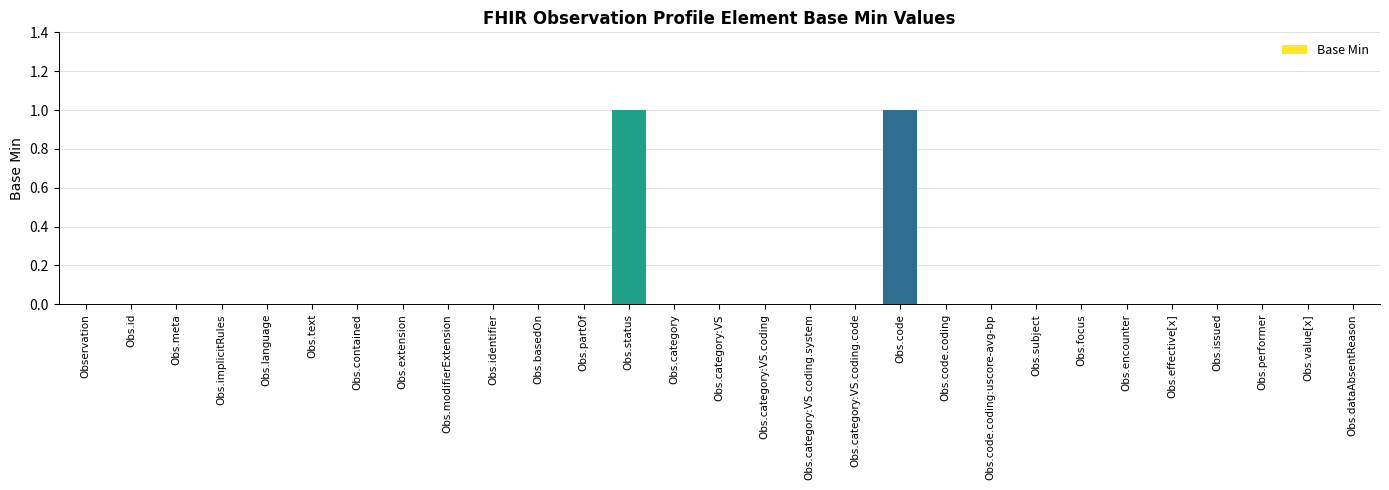

Is it true that the value at Obs.category:VS is 0?

True